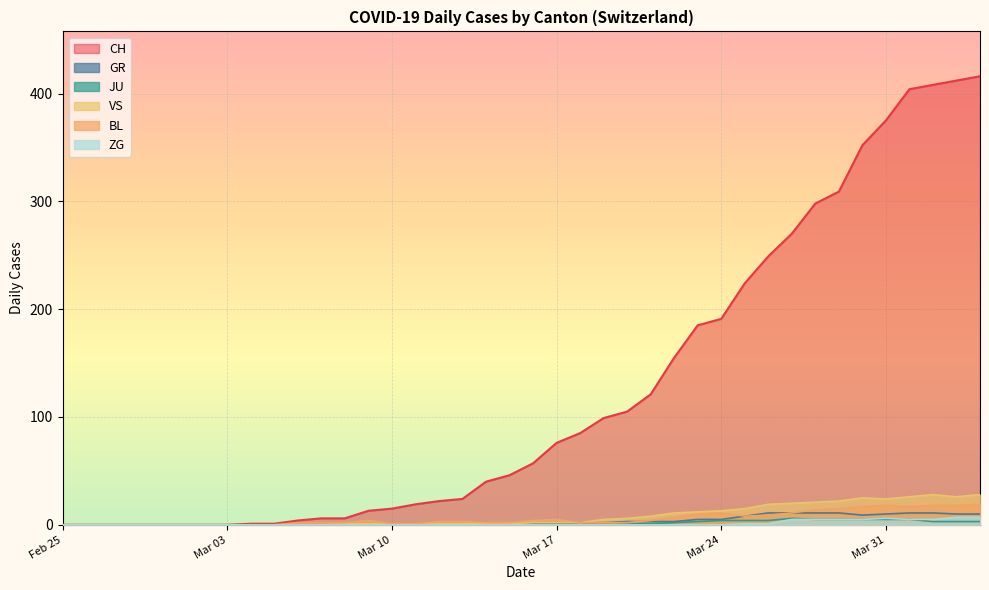

Which series has the largest total across all categories?

CH